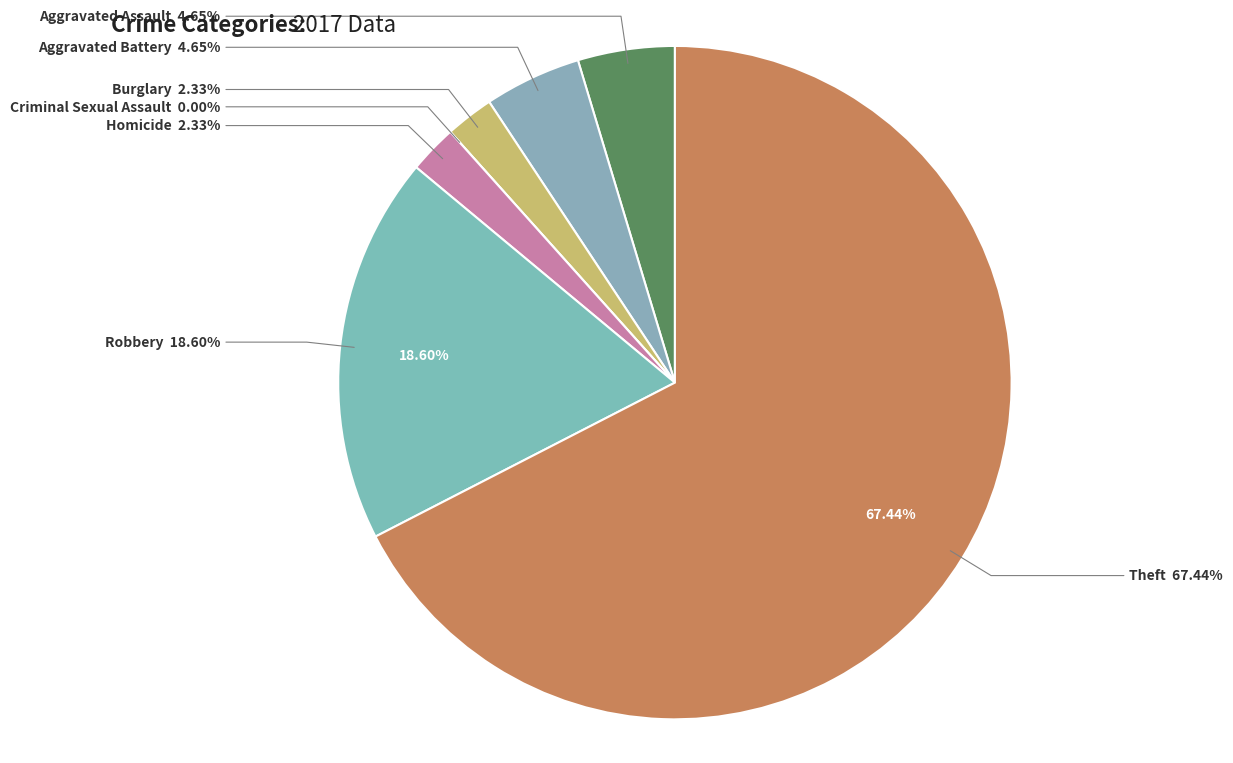

To the nearest percent, what is the difference between the Homicide and Aggravated Battery slice percentages?

2%